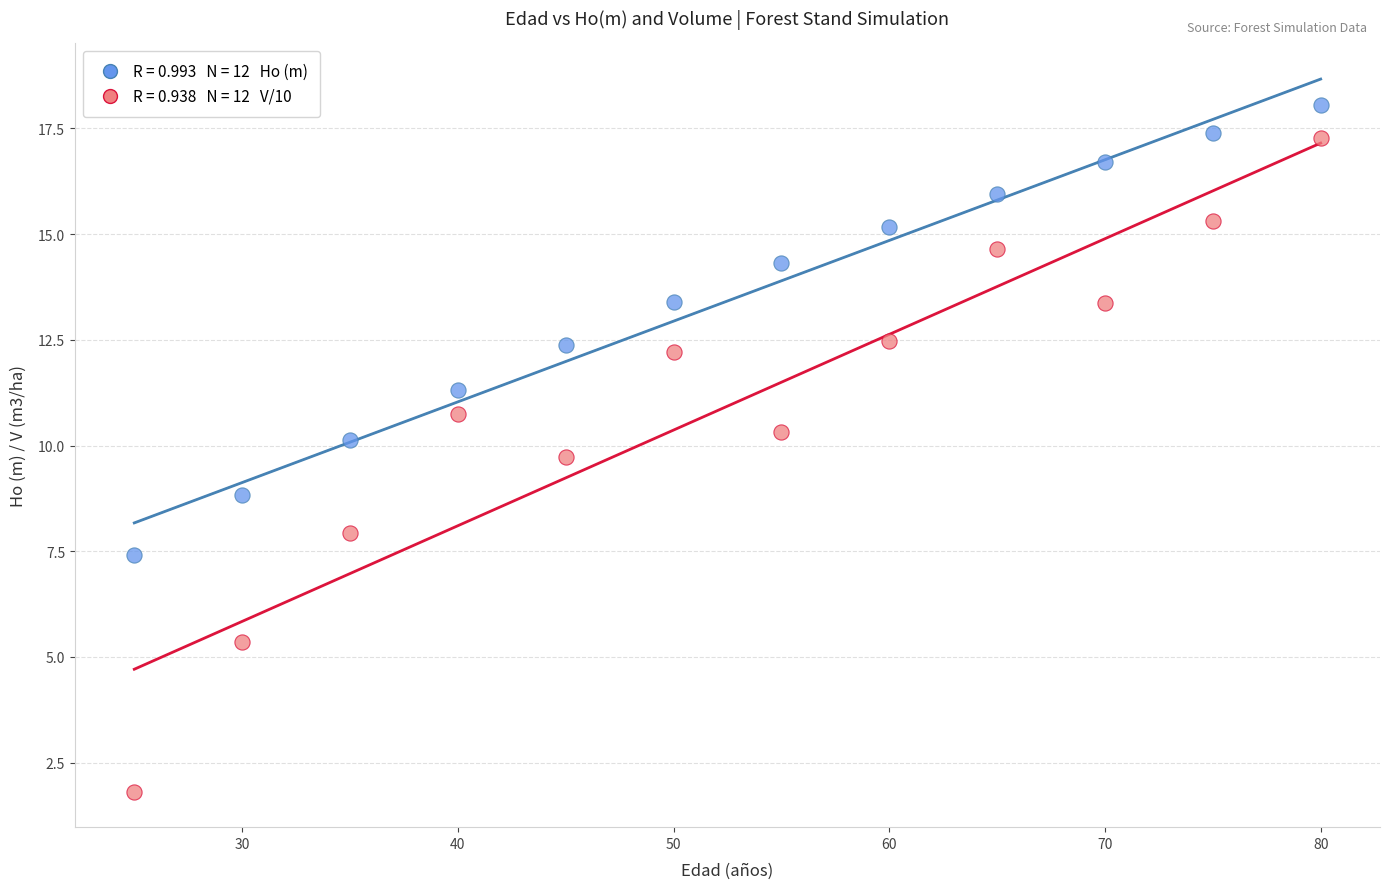

Across all data points, what is the range of Y values (max minus min)?

16.2